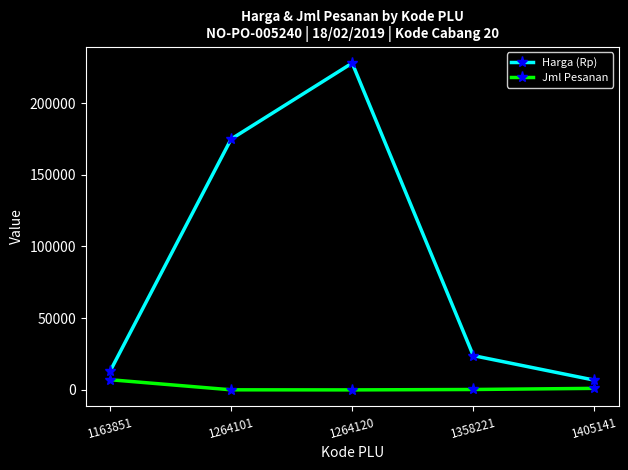

At 1405141, list the series in order from smallest to largest.

Jml Pesanan, Harga (Rp)